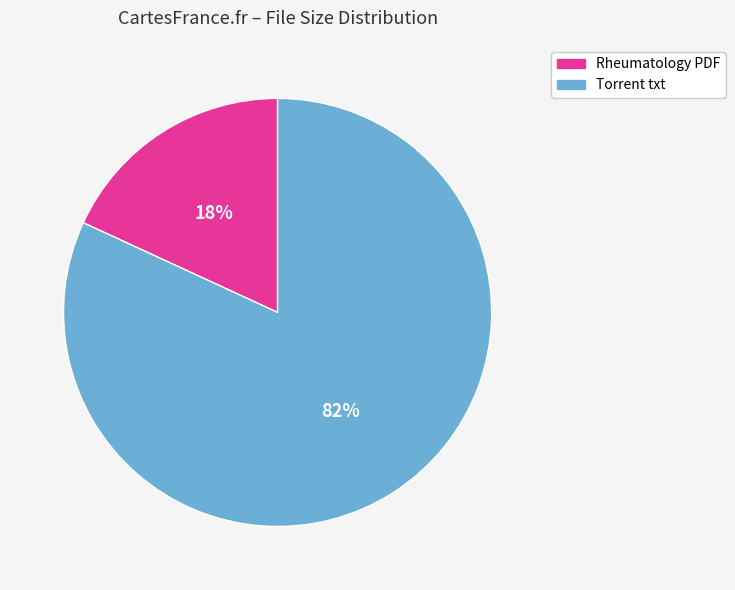

Does any single category account for the majority?

Yes